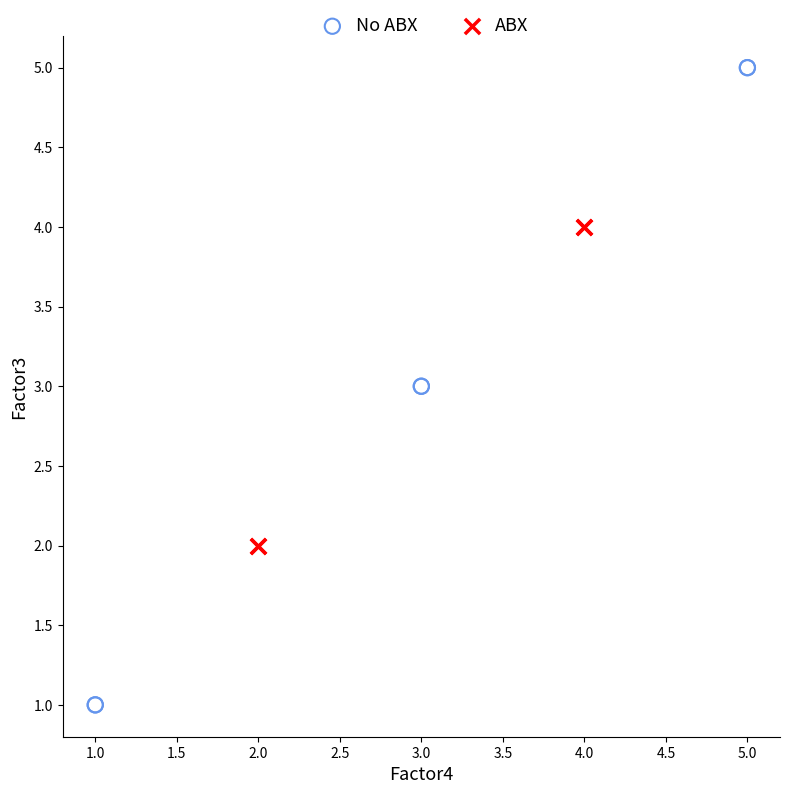

Which series has the largest Y range (max minus min)?

No ABX